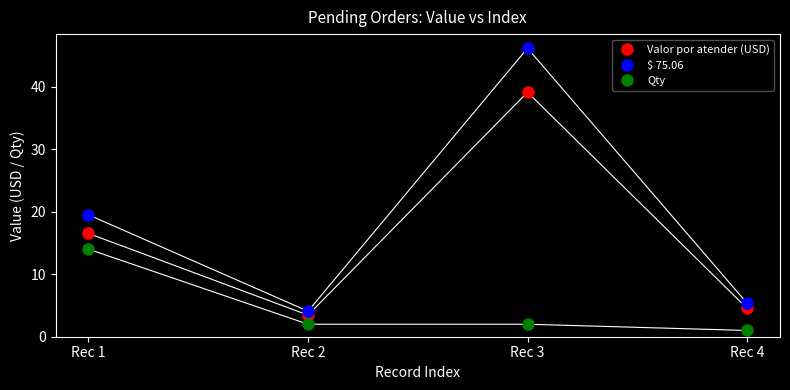

What is the spread (max minus min) of values at Rec 3?

44.1